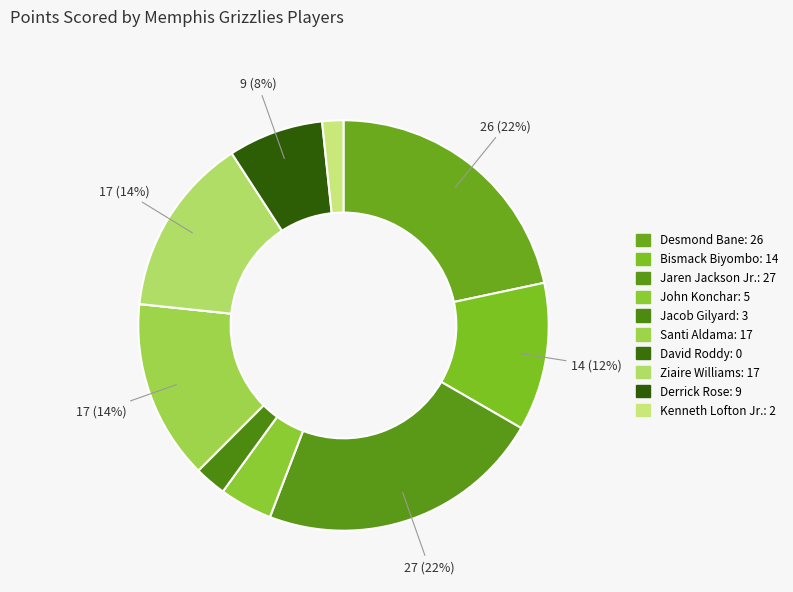

Combined, do Bismack Biyombo and Jacob Gilyard account for over 50%?

No